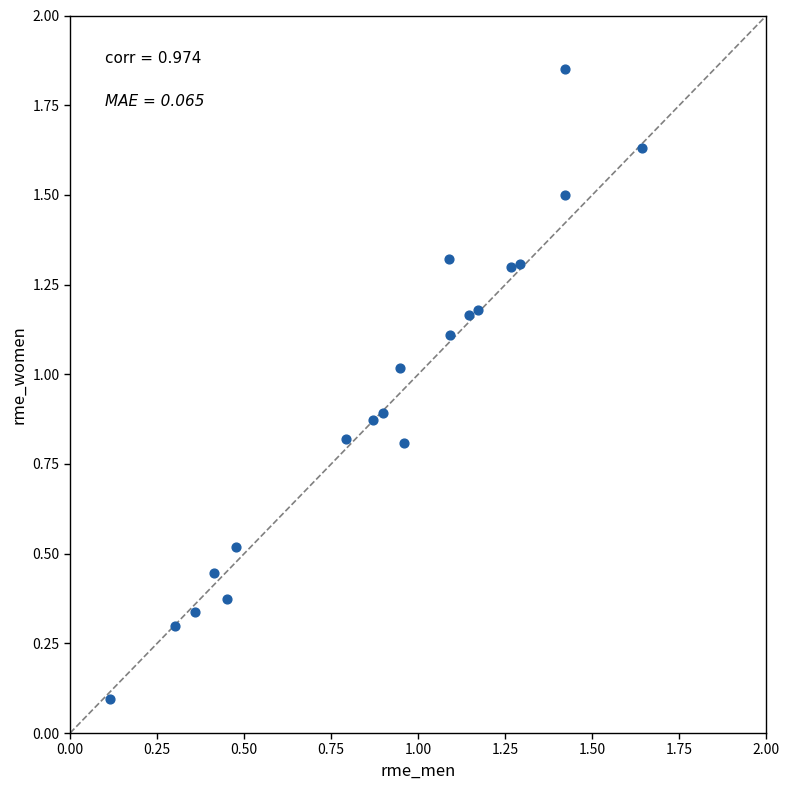

What is the range of X values (max minus min)?

1.5